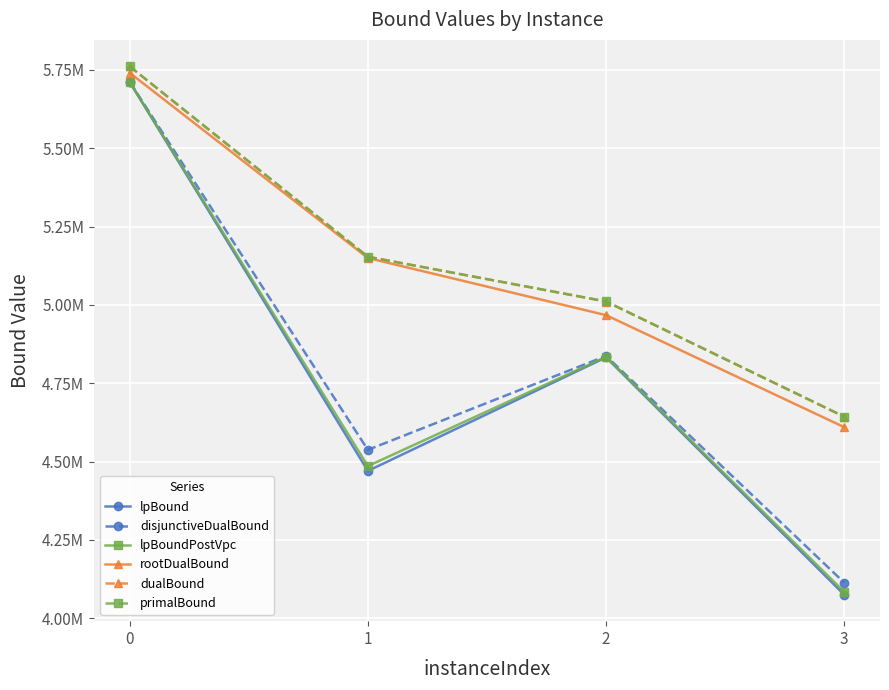

Is it true that lpBoundPostVpc equals 1930084.6 at 1?

False